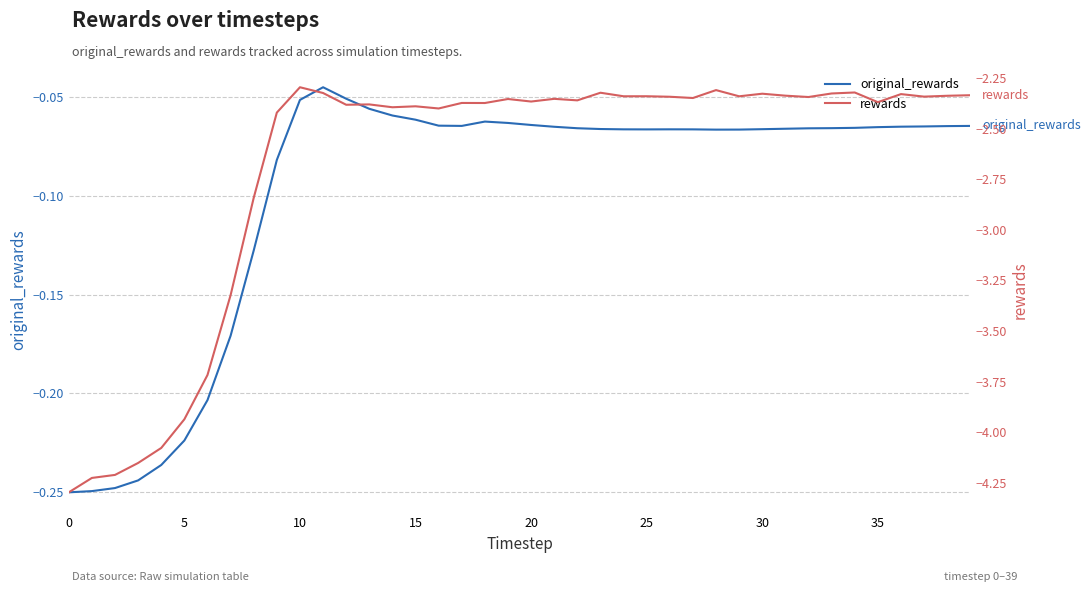

Which series has the largest total across all categories?

original_rewards